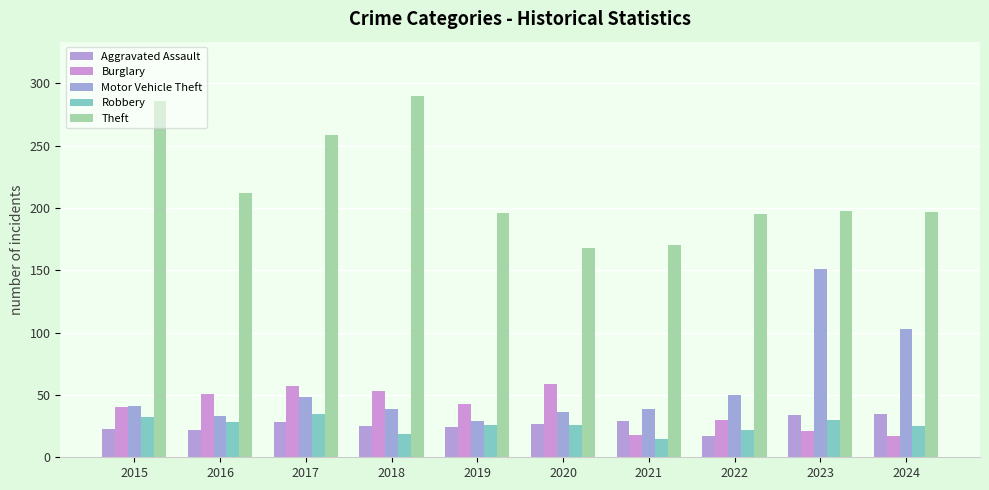

Which category has the highest value in the Robbery series?

2017